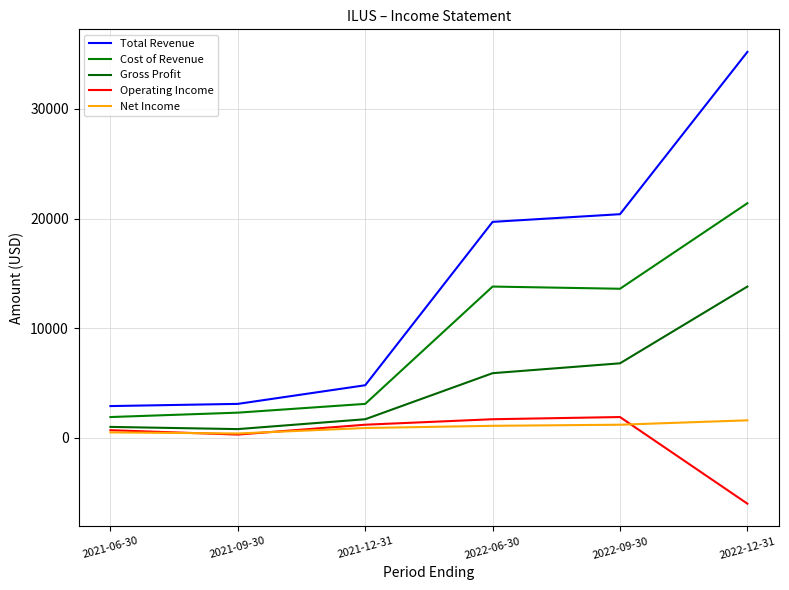

True or false: Cost of Revenue has a value of 4084 at 2022-09-30.

False